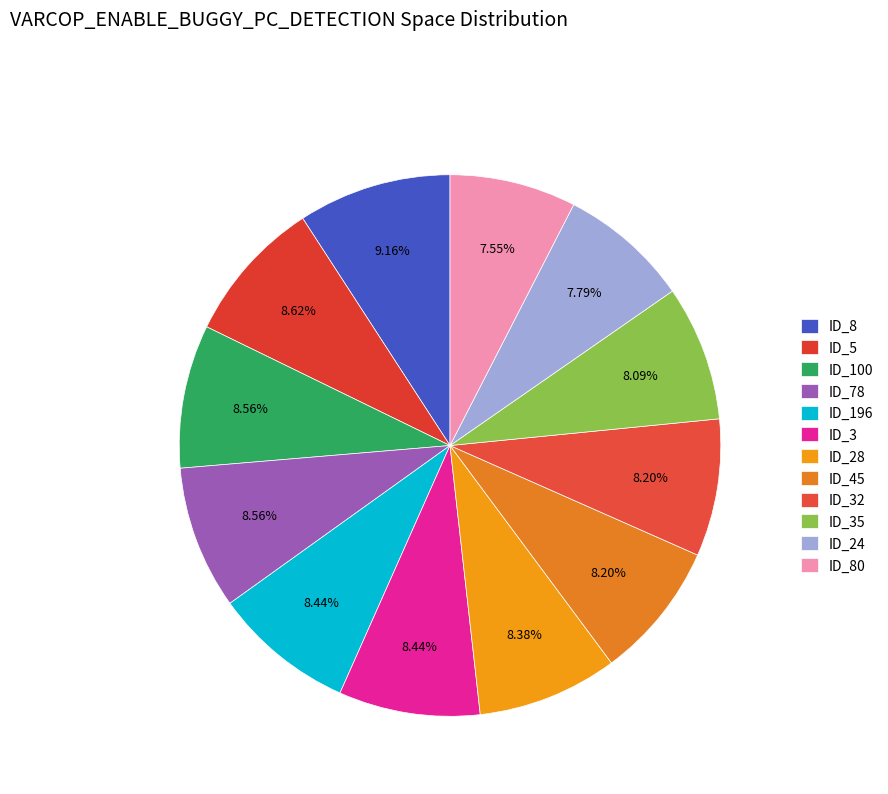

Count the number of slices in the pie.

12